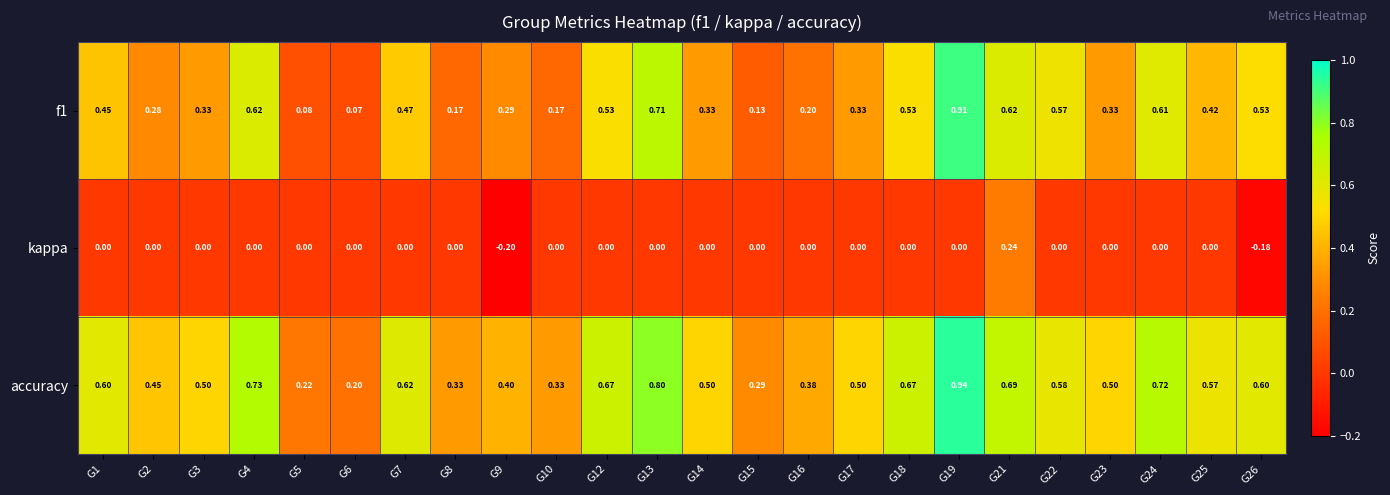

Which series has the largest total across all categories?

accuracy